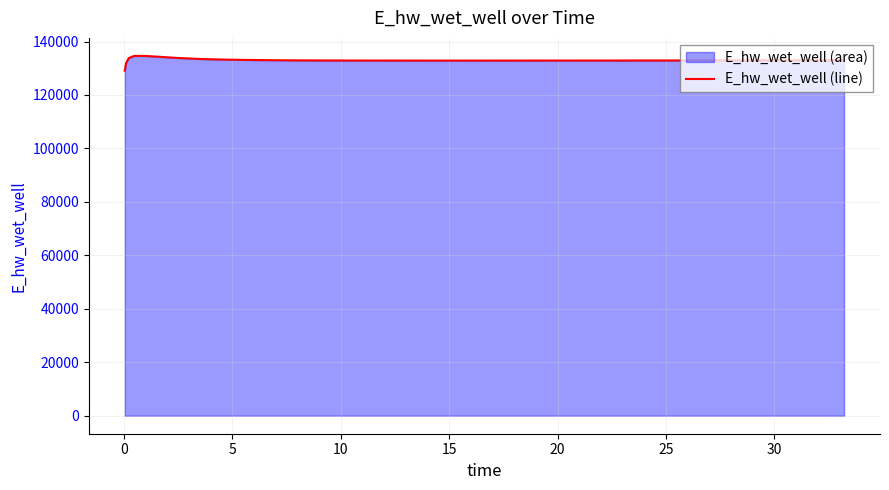

Reading left to right, list all the values displayed in this chart.

129070.3	131970.0	133826.0	134628.0	134615.2	134120.8	133859.4	133491.0	133268.0	133131.4	133044.9	133023.8	132993.7	132951.2	132922.7	132903.1	132889.6	132880.6	132874.9	132871.9	132871.0	132871.2	132872.7	132875.5	132879.3	132884.1	132889.6	132895.7	132902.5	132906.1	132913.5	132921.4	132929.7	132938.3	132947.2	132956.3	132965.7	132975.4	132985.2	132995.1